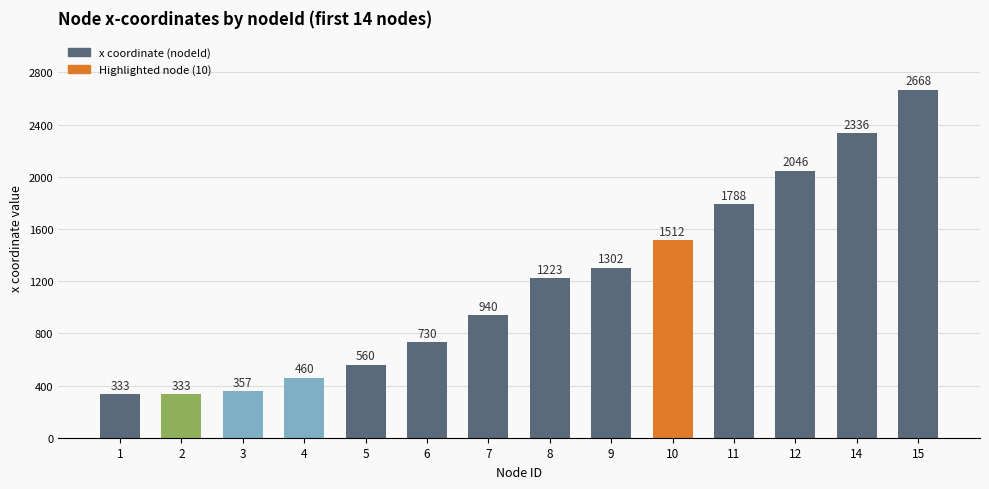

What is the sum of all values?

16588